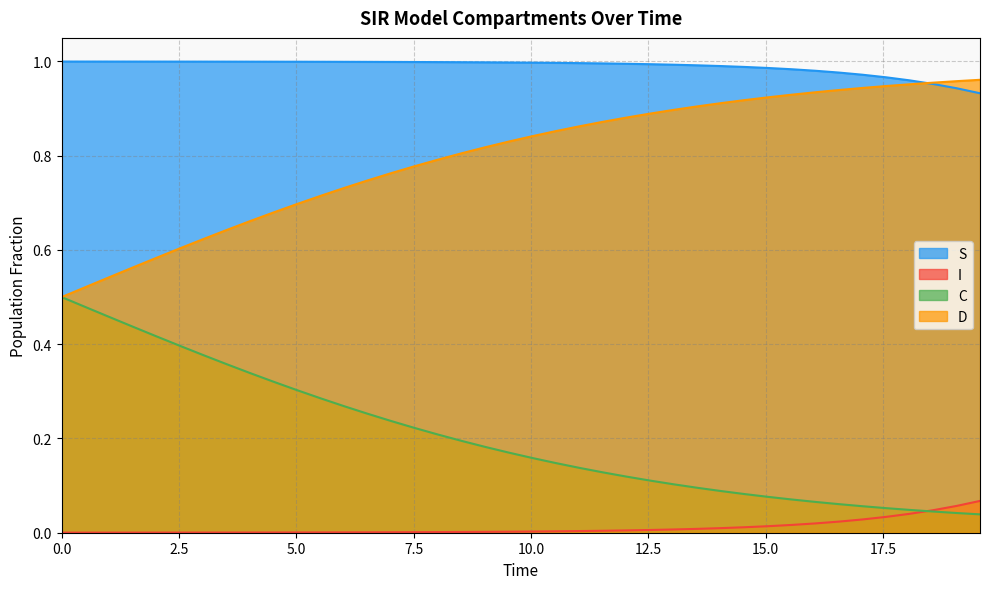

Which series has the largest total across all categories?

S